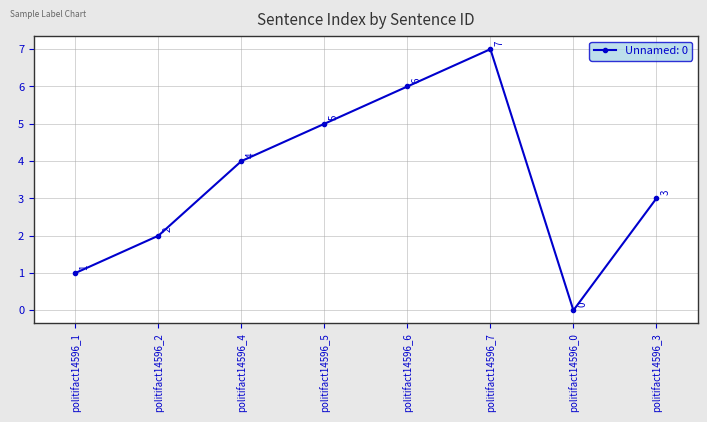

Reading left to right, extract all data points from this chart.

politifact14596_1=1	politifact14596_2=2	politifact14596_4=4	politifact14596_5=5	politifact14596_6=6	politifact14596_7=7	politifact14596_0=0	politifact14596_3=3